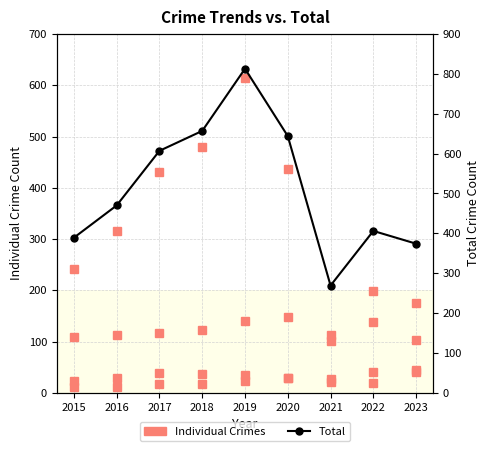

True or false: Robbery and Aggravated Assault intersect in this chart.

False